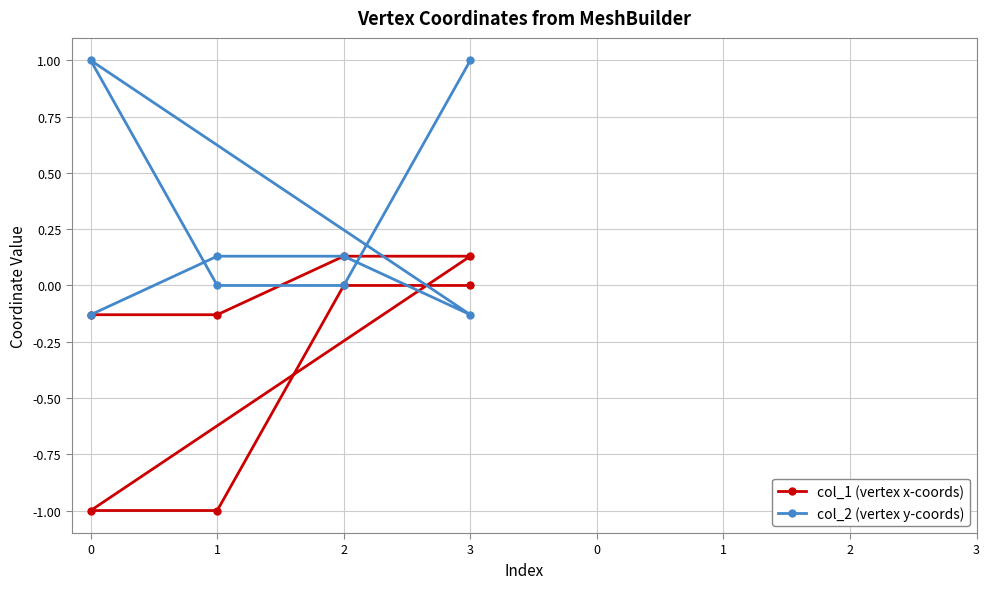

What is the sum of the col_1 (vertex x-coords) values at 2 and 0?

-0.9